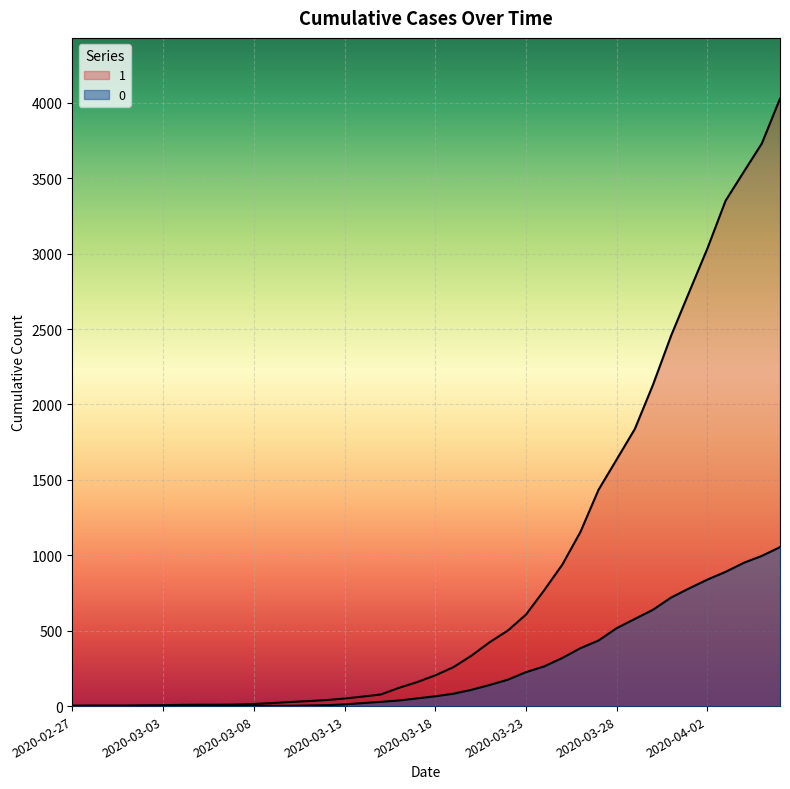

Reading left to right, extract all data points from this chart.

1: 2020-02-27=3	2020-02-28=4	2020-02-29=4	2020-03-01=4	2020-03-02=5	2020-03-03=6	2020-03-04=8	2020-03-05=9	2020-03-06=9	2020-03-07=10	2020-03-08=14	2020-03-09=20	2020-03-10=27	2020-03-11=33	2020-03-12=40	2020-03-13=50	2020-03-14=63	2020-03-15=77	2020-03-16=121	2020-03-17=159	2020-03-18=204	2020-03-19=258	2020-03-20=335	2020-03-21=424	2020-03-22=501	2020-03-23=607	2020-03-24=768	2020-03-25=938	2020-03-26=1155	2020-03-27=1435	2020-03-28=1636	2020-03-29=1838	2020-03-30=2131	2020-03-31=2457	2020-04-01=2747	2020-04-02=3035	2020-04-03=3351	2020-04-04=3542	2020-04-05=3731	2020-04-06=4028
0: 2020-02-27=0	2020-02-28=0	2020-02-29=0	2020-03-01=0	2020-03-02=0	2020-03-03=0	2020-03-04=0	2020-03-05=0	2020-03-06=0	2020-03-07=1	2020-03-08=2	2020-03-09=2	2020-03-10=2	2020-03-11=4	2020-03-12=6	2020-03-13=11	2020-03-14=20	2020-03-15=28	2020-03-16=37	2020-03-17=51	2020-03-18=65	2020-03-19=82	2020-03-20=108	2020-03-21=140	2020-03-22=175	2020-03-23=225	2020-03-24=263	2020-03-25=319	2020-03-26=384	2020-03-27=435	2020-03-28=517	2020-03-29=578	2020-03-30=639	2020-03-31=720	2020-04-01=781	2020-04-02=839	2020-04-03=890	2020-04-04=950	2020-04-05=996	2020-04-06=1054